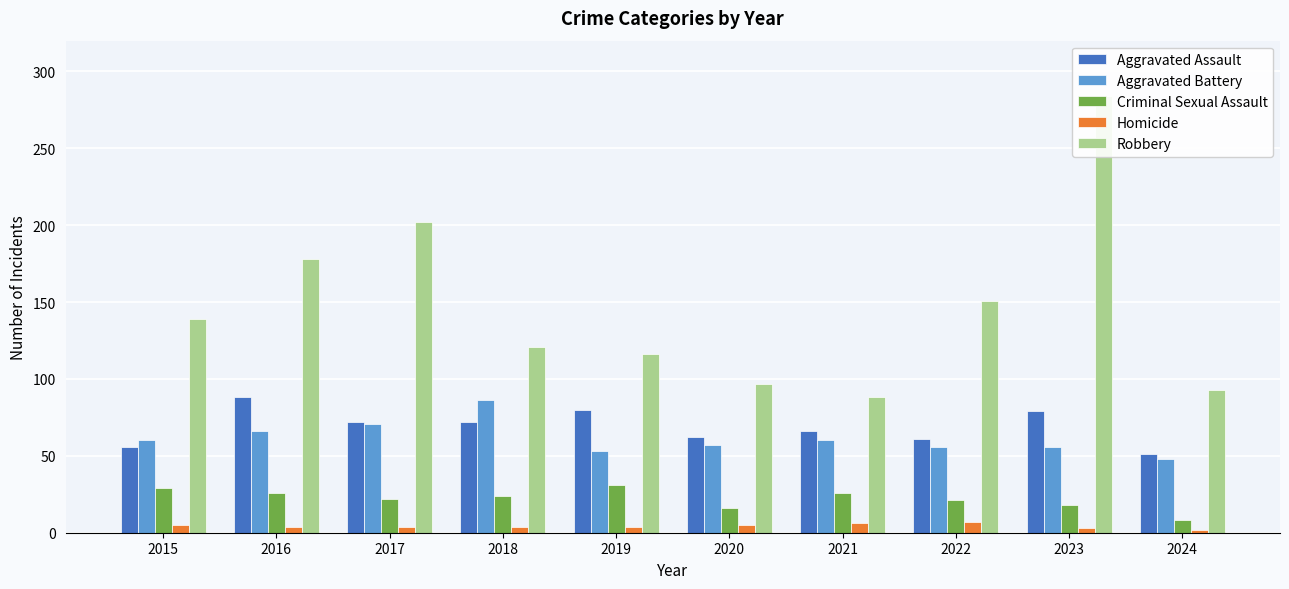

List the labels in order of Aggravated Assault value, smallest first.

2024, 2015, 2022, 2020, 2021, 2017, 2018, 2023, 2019, 2016